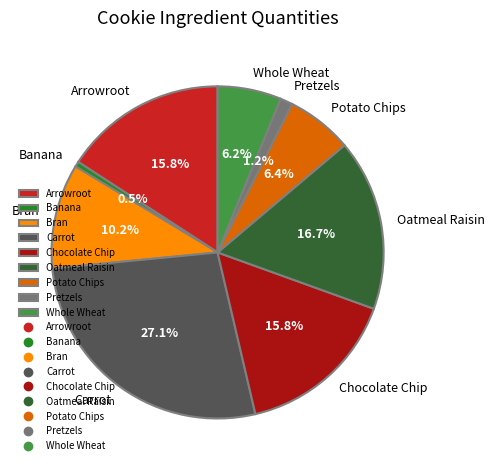

How many segments does this pie chart have?

9